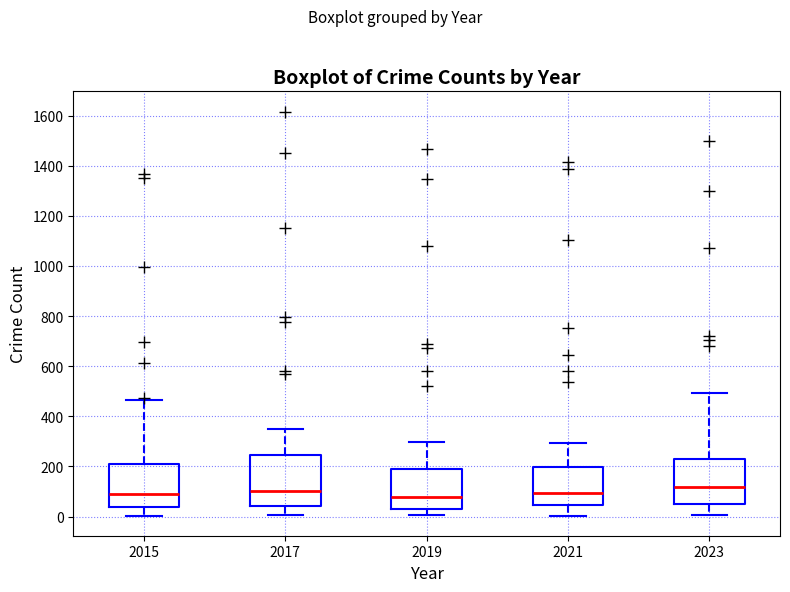

Where does the median line of the box at x = 2017 sit on the y-axis? The values are not printed on the chart, so give them approximately, as read against the axis.

100